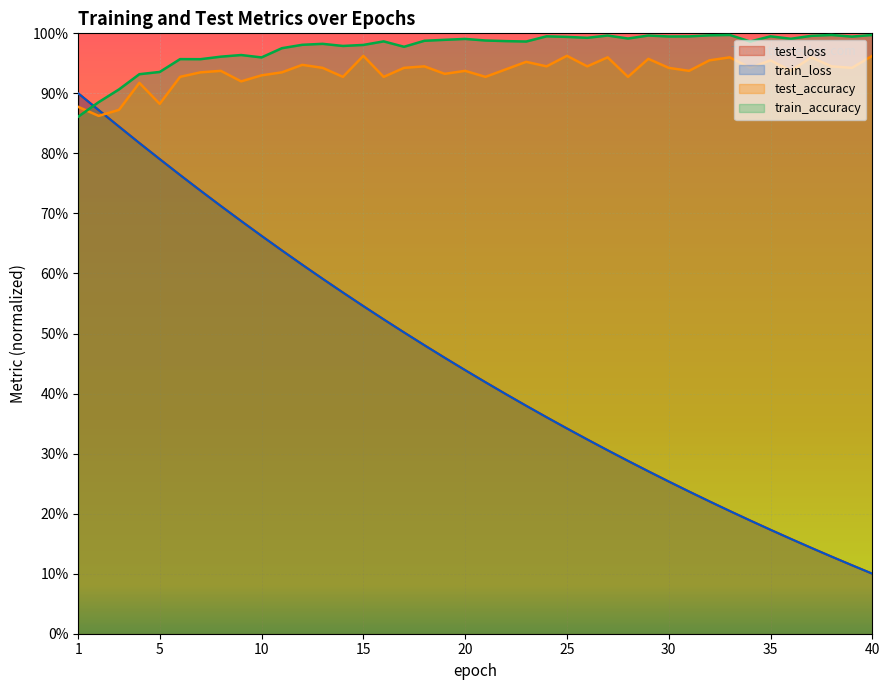

Reading right to left, list all the values displayed in this chart.

test_loss: 0.1	0.1	0.1	0.1	0.2	0.2	0.2	0.2	0.2	0.2	0.3	0.3	0.3	0.3	0.3	0.3	0.4	0.4	0.4	0.4	0.4	0.5	0.5	0.5	0.5	0.5	0.6	0.6	0.6	0.6	0.7	0.7	0.7	0.7	0.8	0.8	0.8	0.8	0.9	0.9
train_loss: 0.1	0.1	0.1	0.1	0.2	0.2	0.2	0.2	0.2	0.2	0.3	0.3	0.3	0.3	0.3	0.3	0.4	0.4	0.4	0.4	0.4	0.5	0.5	0.5	0.5	0.5	0.6	0.6	0.6	0.6	0.7	0.7	0.7	0.7	0.8	0.8	0.8	0.8	0.9	0.9
test_accuracy: 1.0	0.9	0.9	1.0	0.9	1.0	0.9	1.0	1.0	0.9	0.9	1.0	0.9	1.0	0.9	1.0	0.9	1.0	0.9	0.9	0.9	0.9	0.9	0.9	0.9	1.0	0.9	0.9	0.9	0.9	0.9	0.9	0.9	0.9	0.9	0.9	0.9	0.9	0.9	0.9
train_accuracy: 1.0	1.0	1.0	1.0	1.0	1.0	1.0	1.0	1.0	1.0	1.0	1.0	1.0	1.0	1.0	1.0	1.0	1.0	1.0	1.0	1.0	1.0	1.0	1.0	1.0	1.0	1.0	1.0	1.0	1.0	1.0	1.0	1.0	1.0	1.0	0.9	0.9	0.9	0.9	0.9